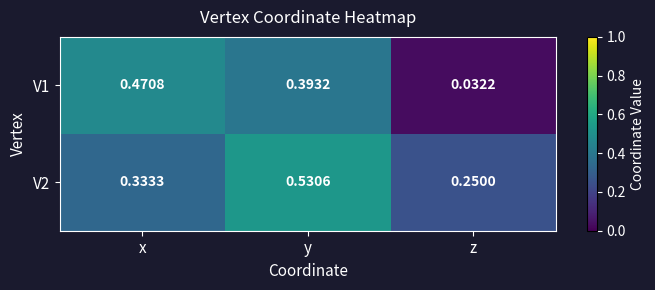

Rank the categories by V2 value from highest to lowest.

y, x, z